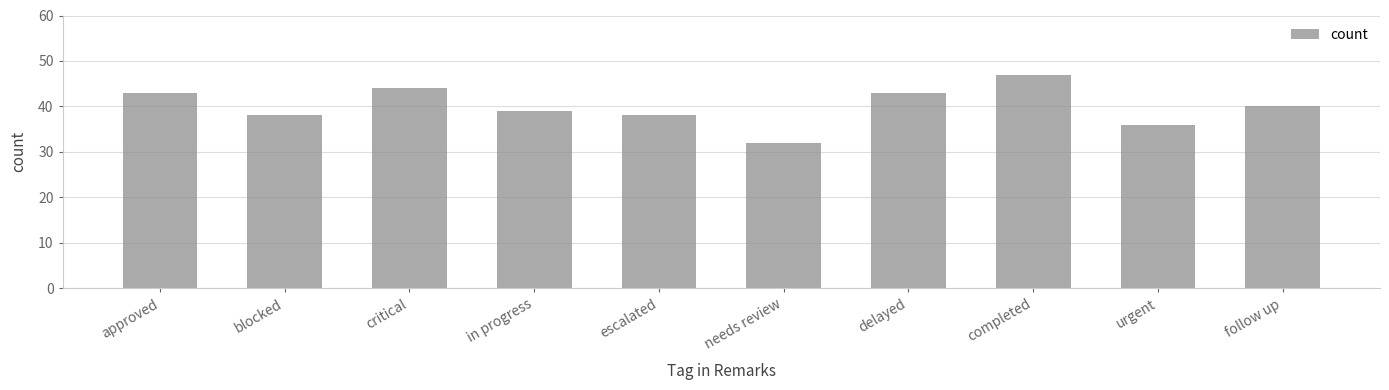

Reading left to right, list all the values displayed in this chart.

approved=43	blocked=38	critical=44	in progress=39	escalated=38	needs review=32	delayed=43	completed=47	urgent=36	follow up=40